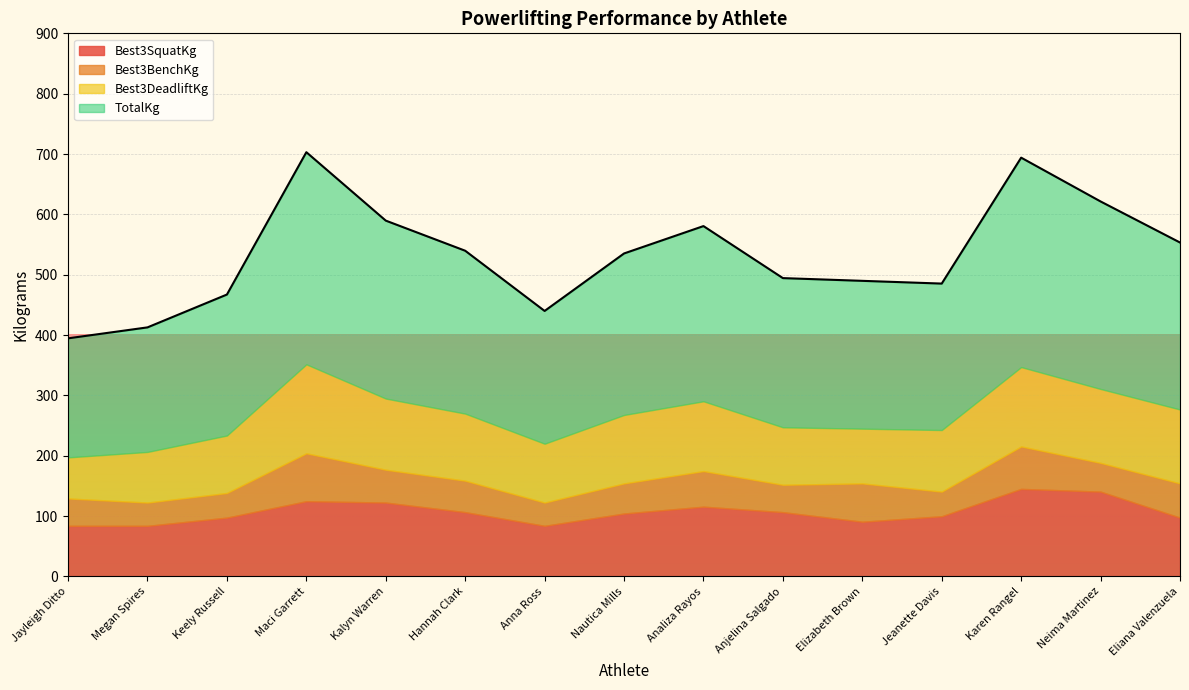

True or false: Best3SquatKg and TotalKg intersect in this chart.

False